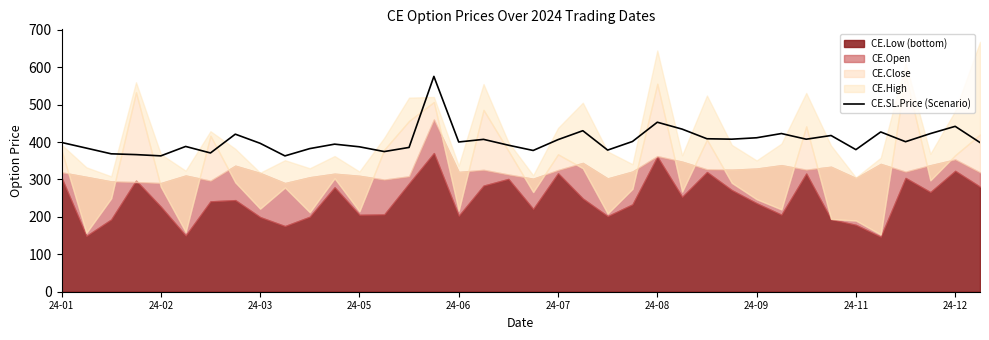

What is the maximum value for CE.SL.Price (Scenario)?

575.6